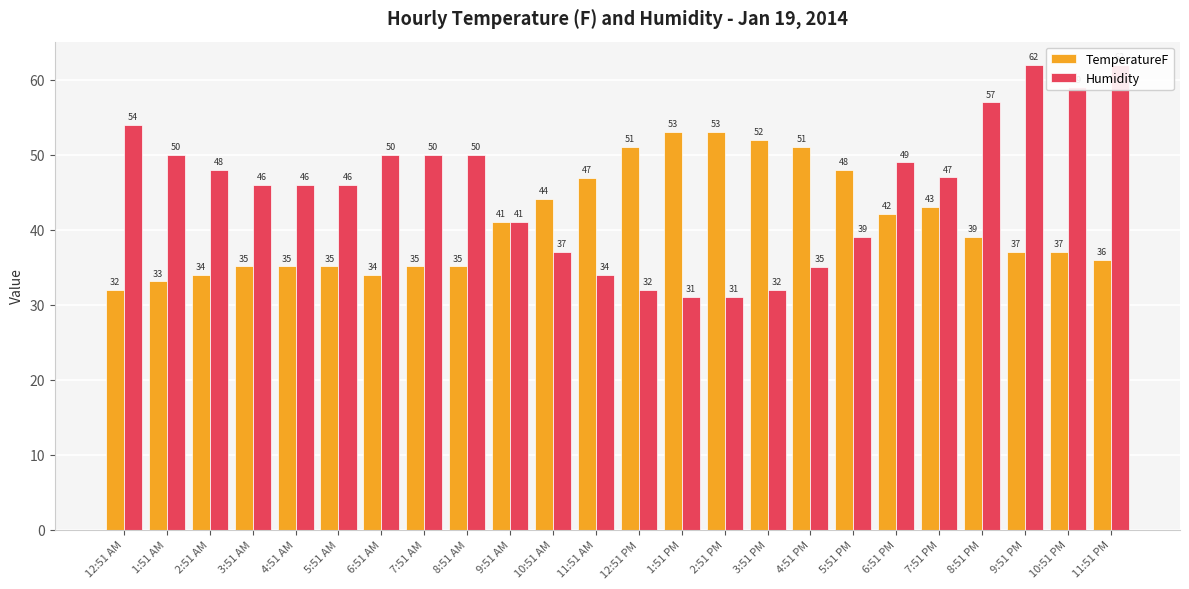

Which series has the largest range (max minus min)?

Humidity